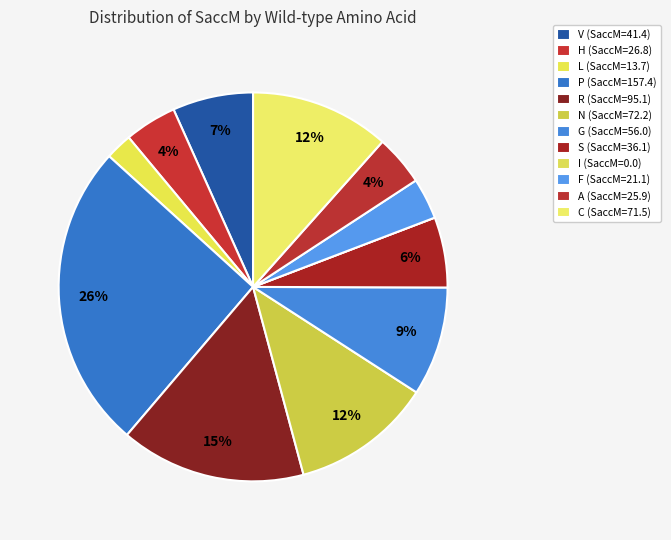

Combined, do H and C account for over 50%?

No